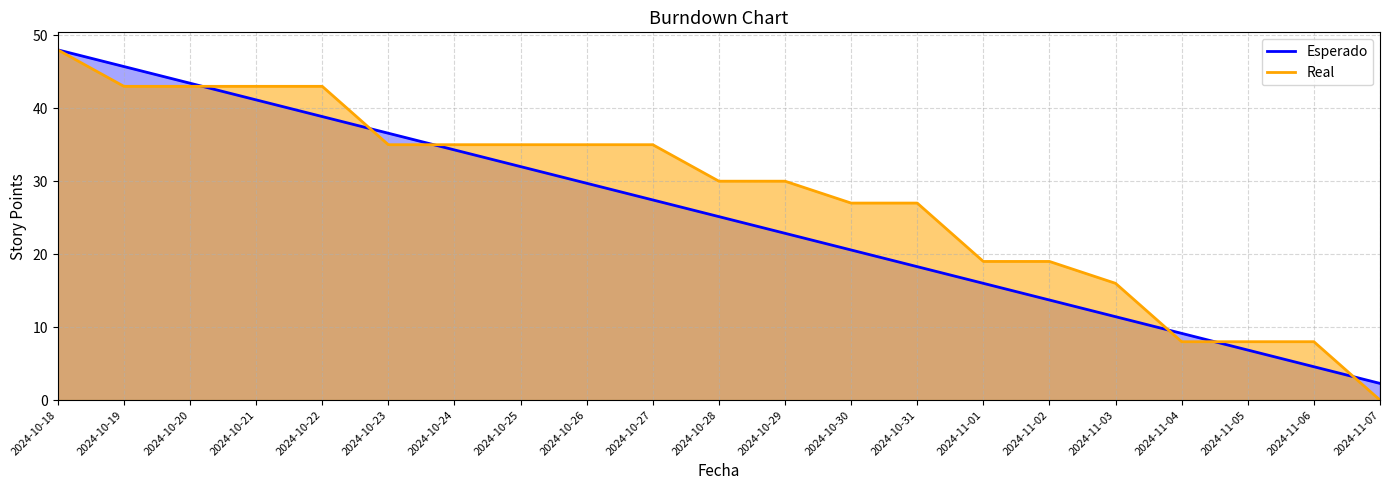

Which series has the largest total across all categories?

Real